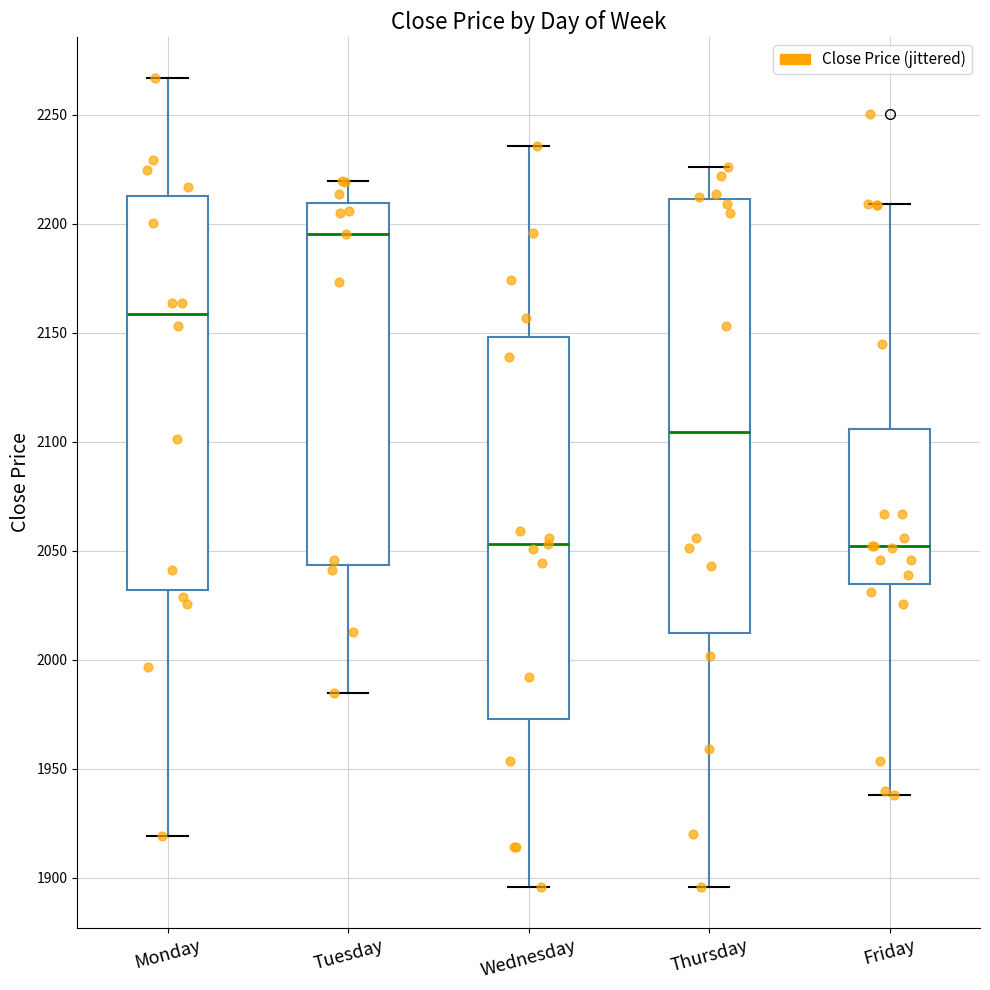

Comparing the boxes themselves (not the whiskers), which one is the tallest?

Thursday